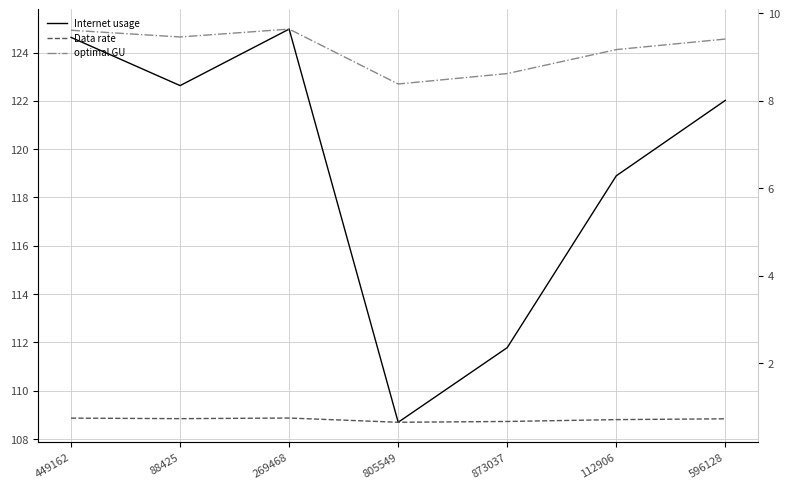

What is the spread (max minus min) of values at 805549?

108.0